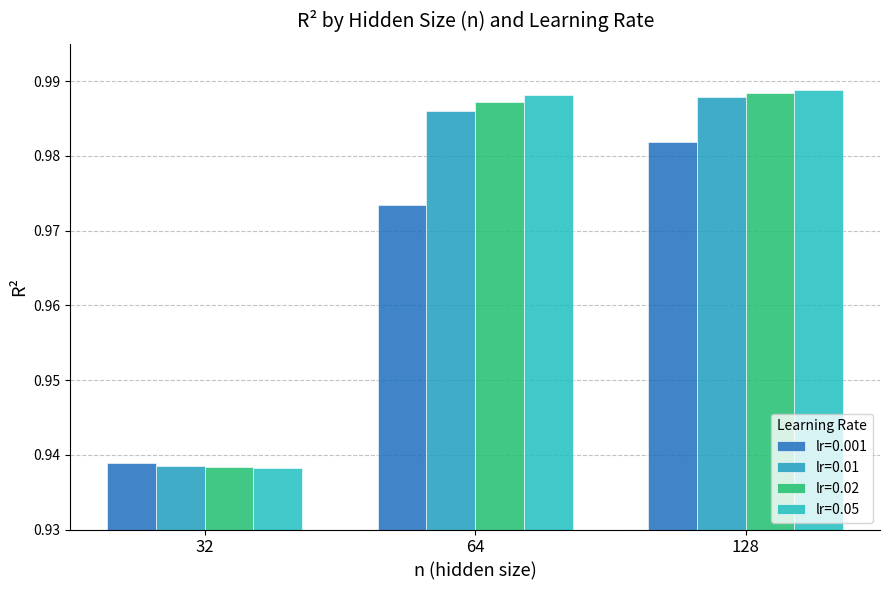

List the labels in order of lr=0.001 value, largest first.

128, 64, 32